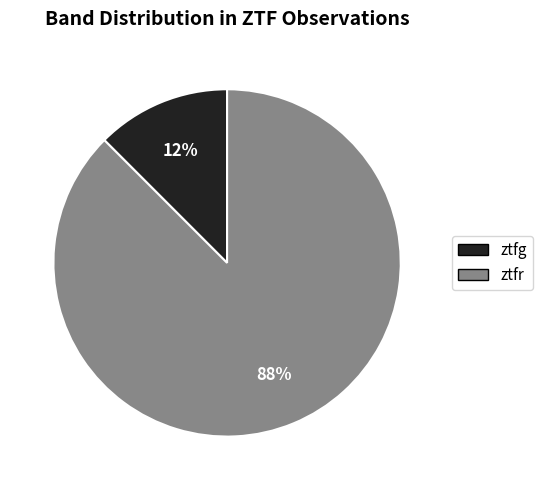

Is it true that ztfg is 12% of the pie?

True